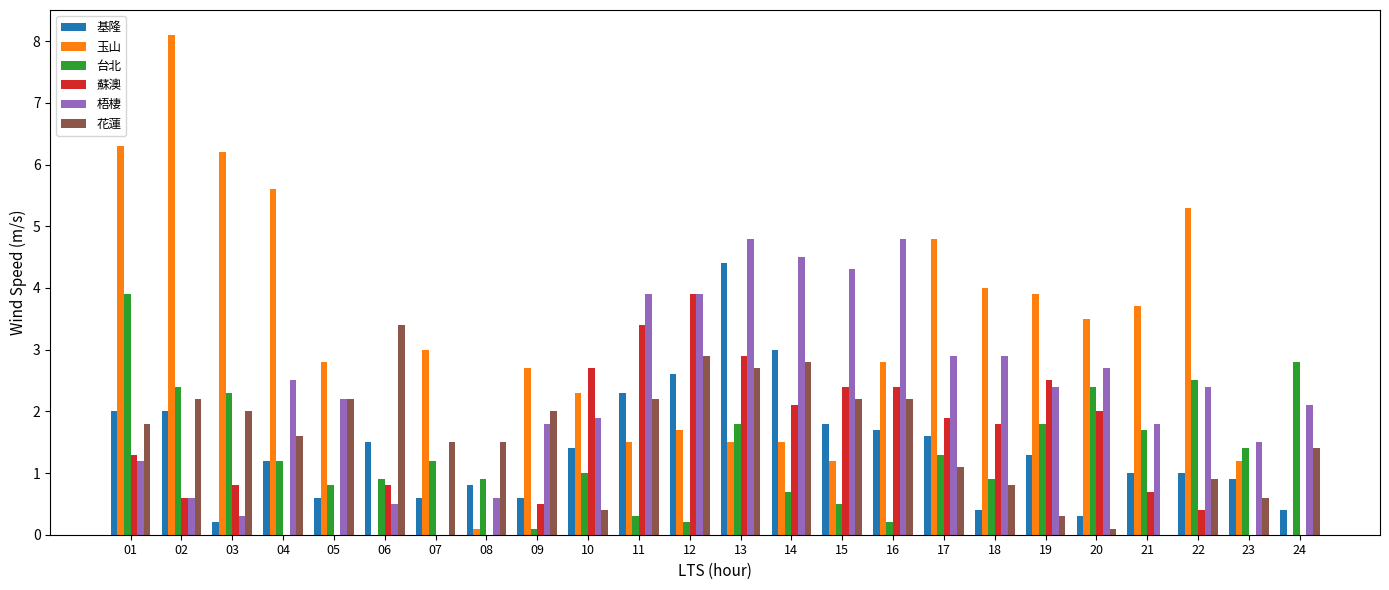

What is the sum of the 花蓮 values at 19 and 23?

0.9